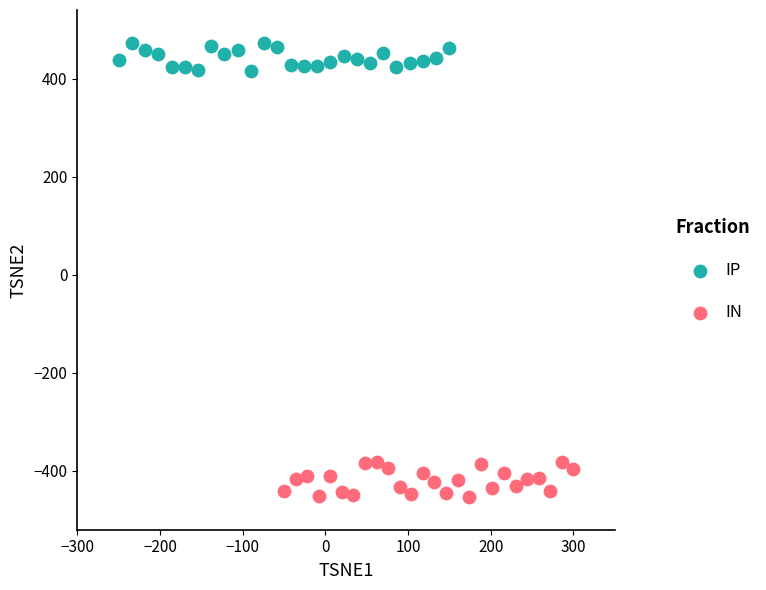

Which series reaches the maximum Y coordinate?

IP